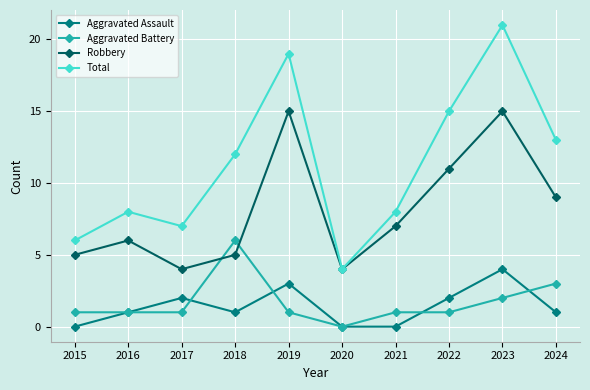

Is the value of Total at 2017 greater than the value of Aggravated Assault at 2016?

Yes